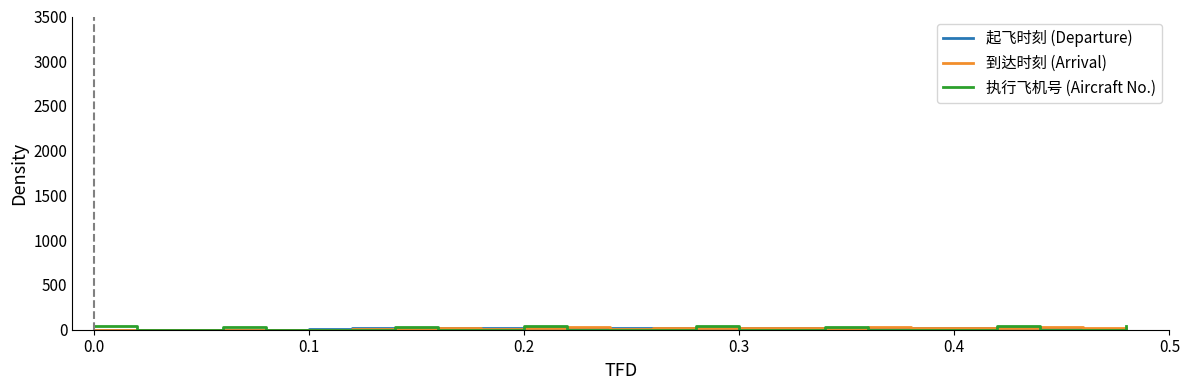

Which series has the widest spread of values?

执行飞机号 (Aircraft No.)